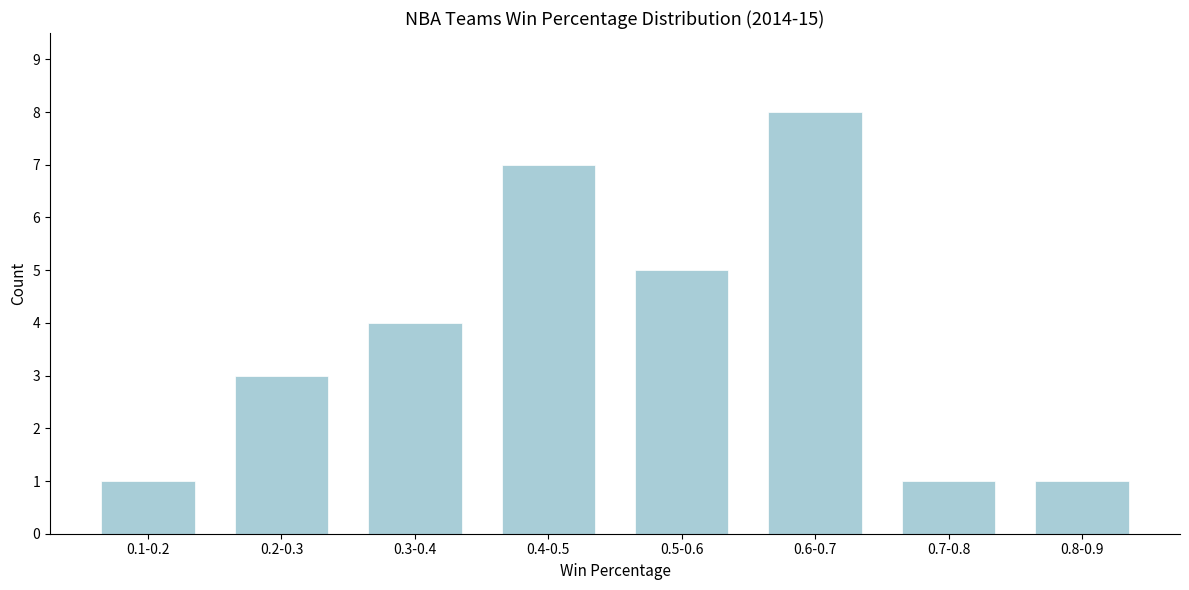

Reading right to left, what are all the values shown in this chart?

1	1	8	5	7	4	3	1